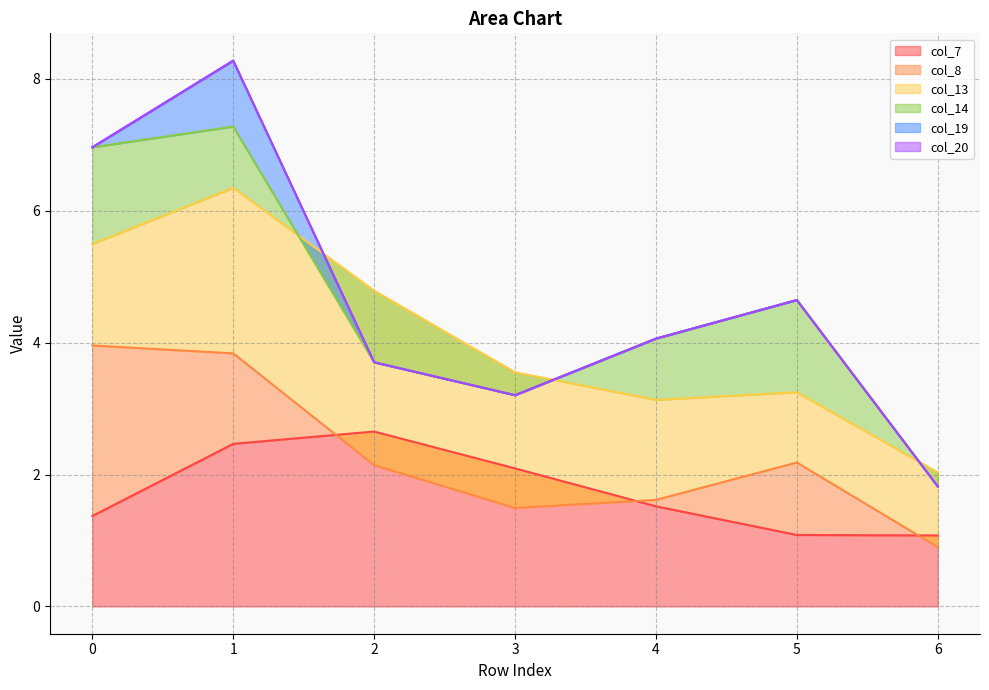

True or false: col_13 has more than 2 interior local peaks.

False